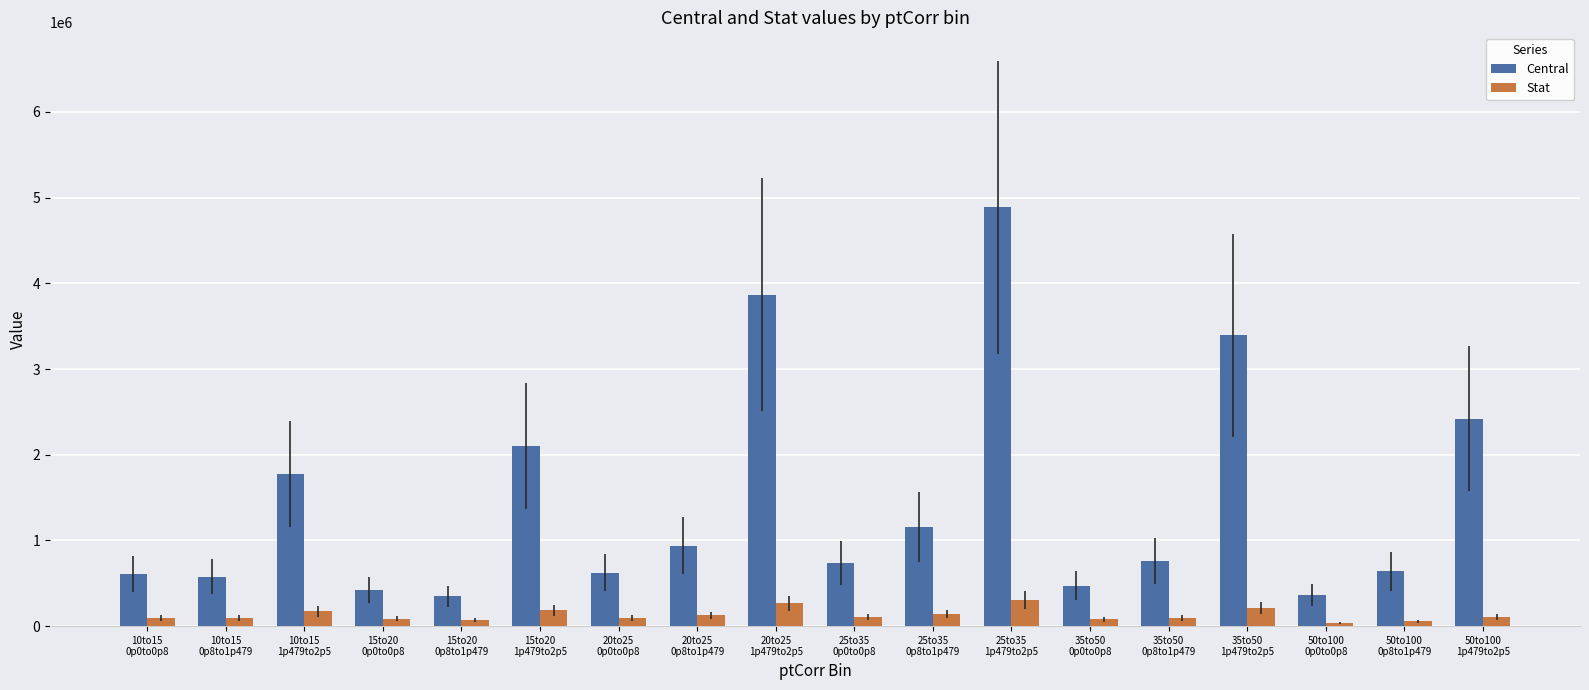

True or false: Central has a value of 738711.8 at 25to35
0p0to0p8.

True